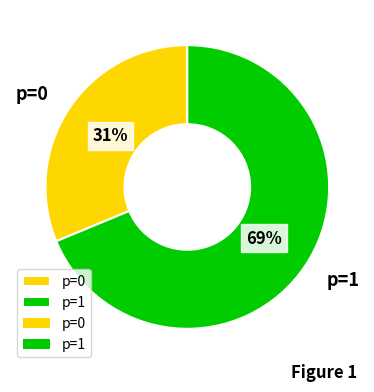

Does any single category account for the majority?

Yes